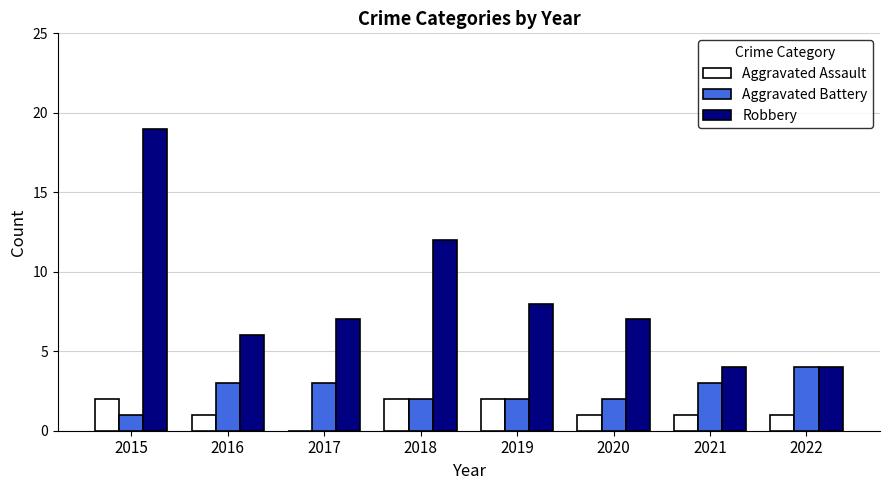

How many distinct data groups are displayed?

3